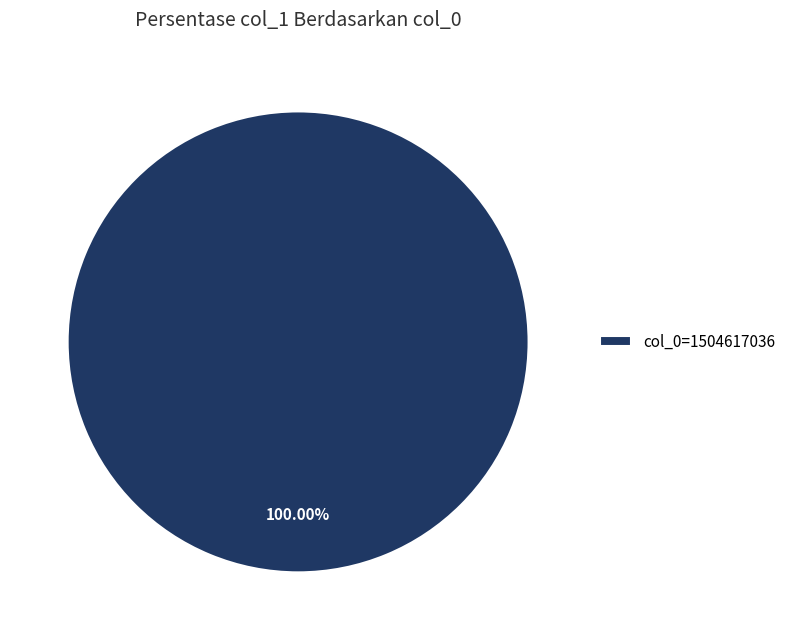

Does any single category account for the majority?

Yes